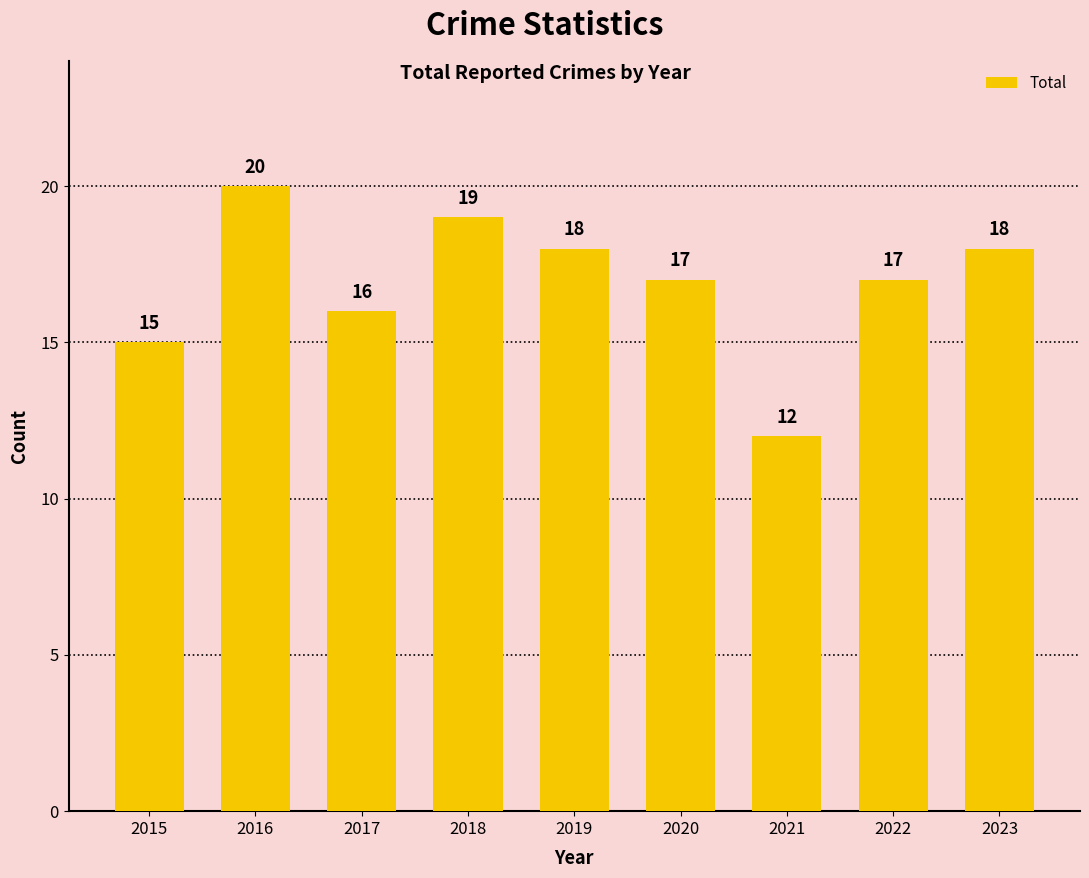

Reading right to left, what are all the values shown in this chart?

18	17	12	17	18	19	16	20	15